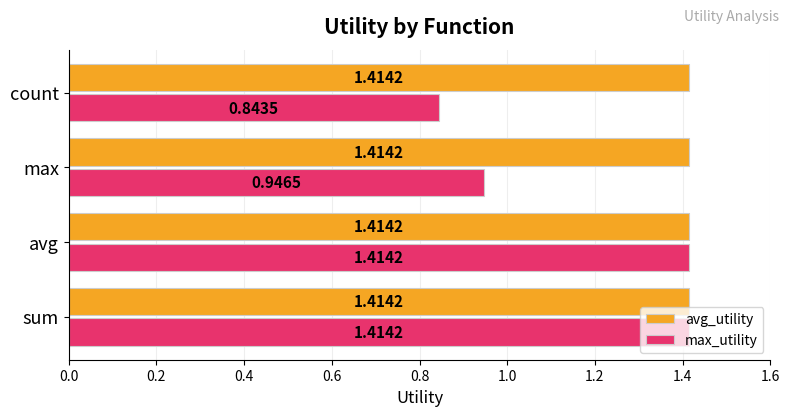

At max, list the series in order from largest to smallest.

avg_utility, max_utility